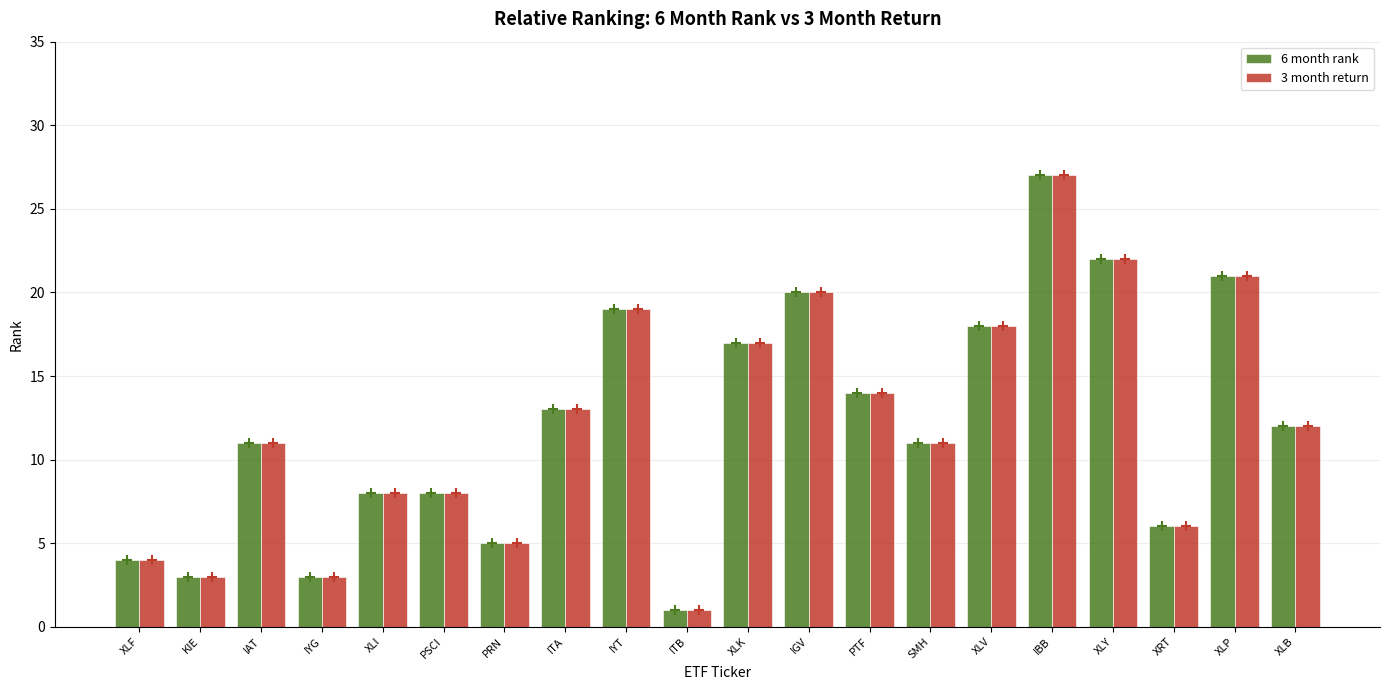

Count the number of data series in this chart.

2